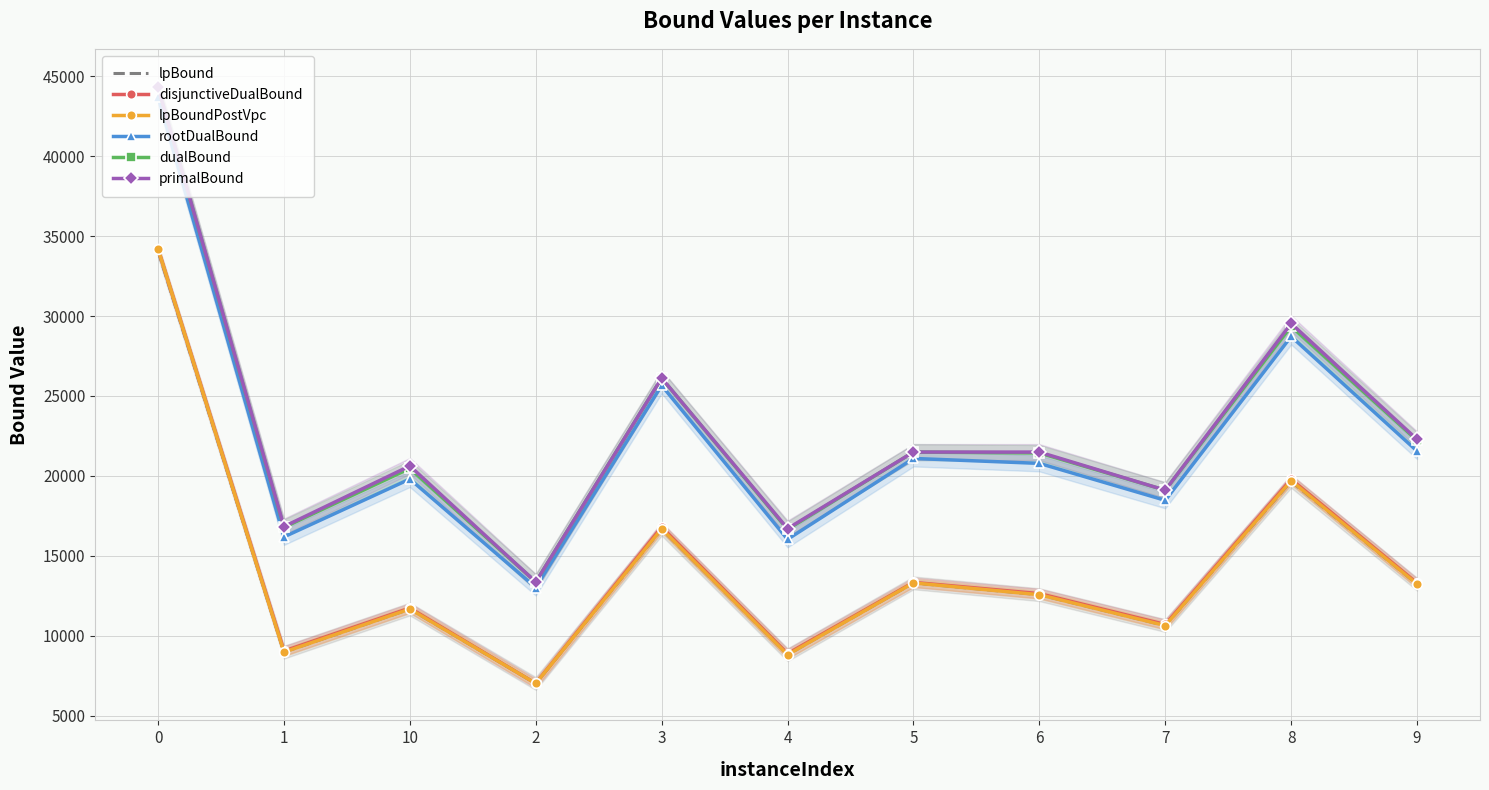

The lpBound series shows 16665.3 at 3. True or false?

True